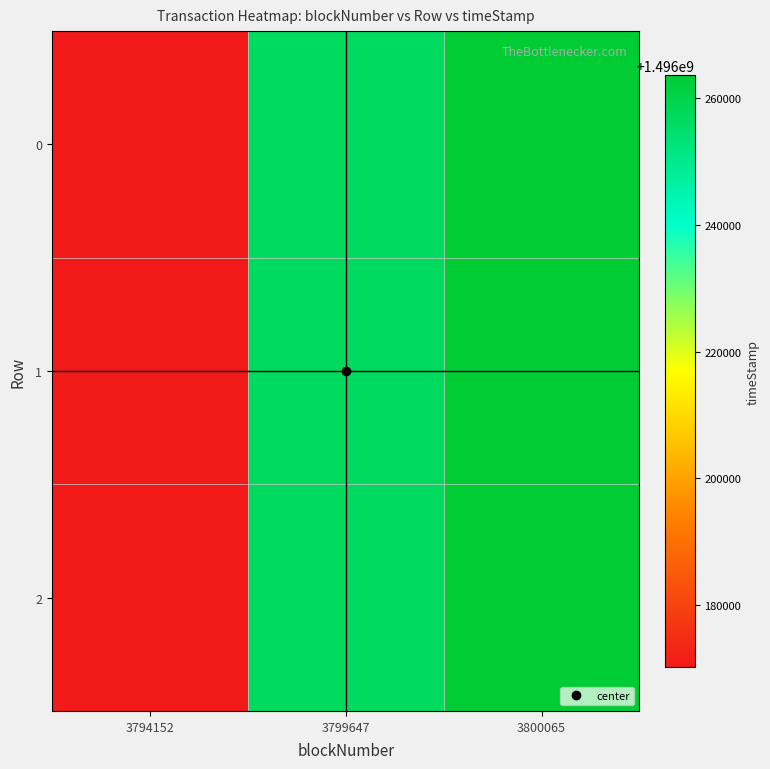

At how many categories does at least one series exceed 1496255594?

2